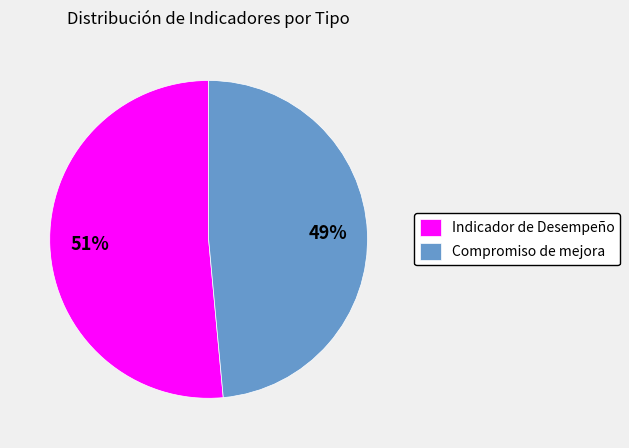

Is the sum of Indicador de Desempeño and Compromiso de mejora greater than half?

Yes